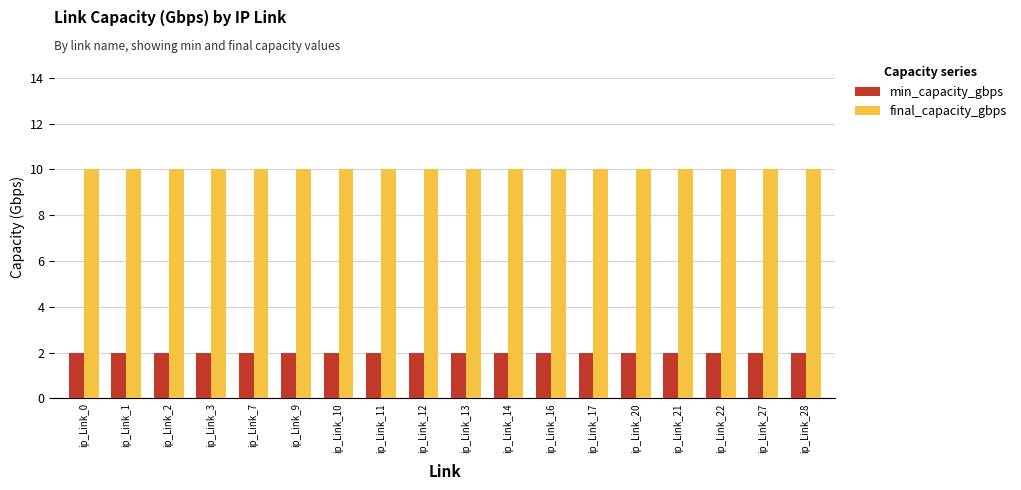

How many series are shown in this chart?

2